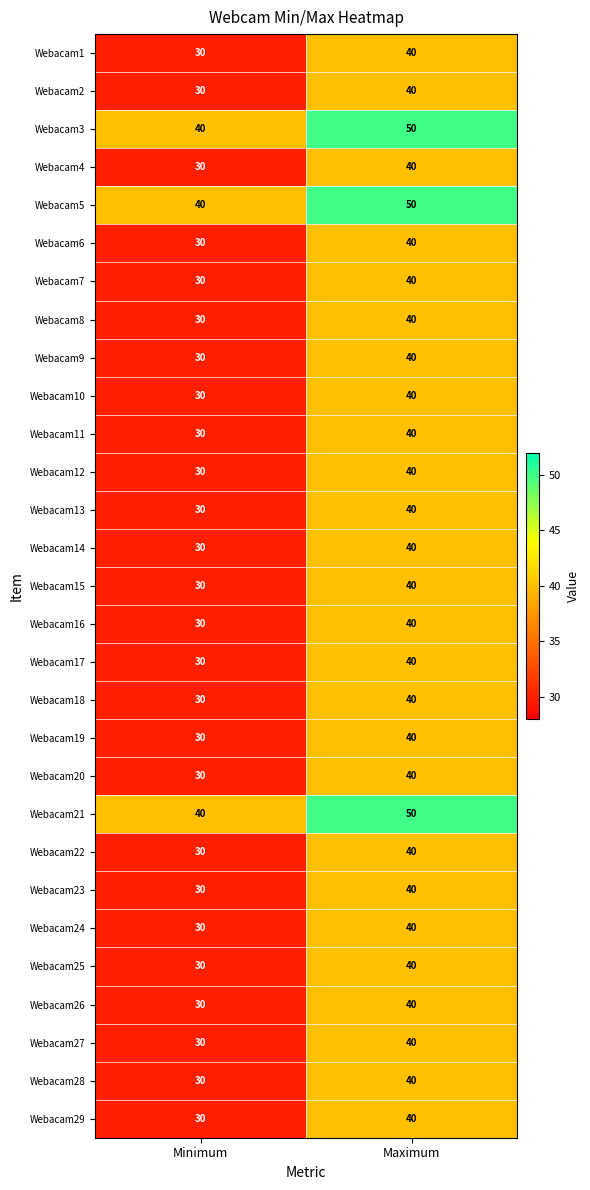

Read the Webacam17 value at Maximum.

40